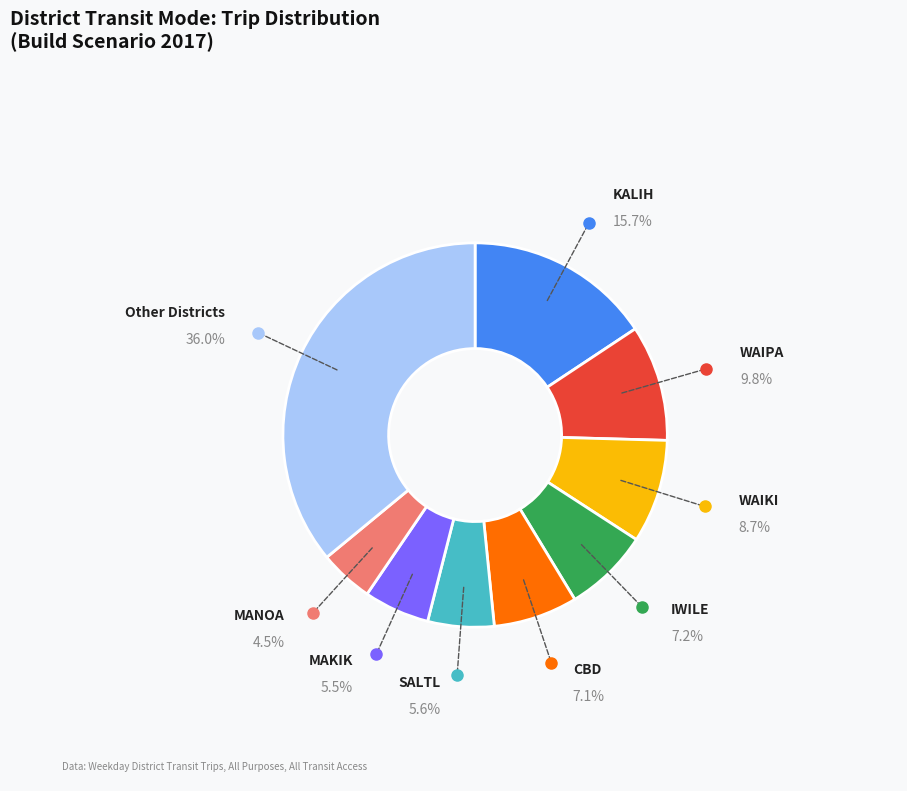

Is there any slice that represents more than half of the pie?

No